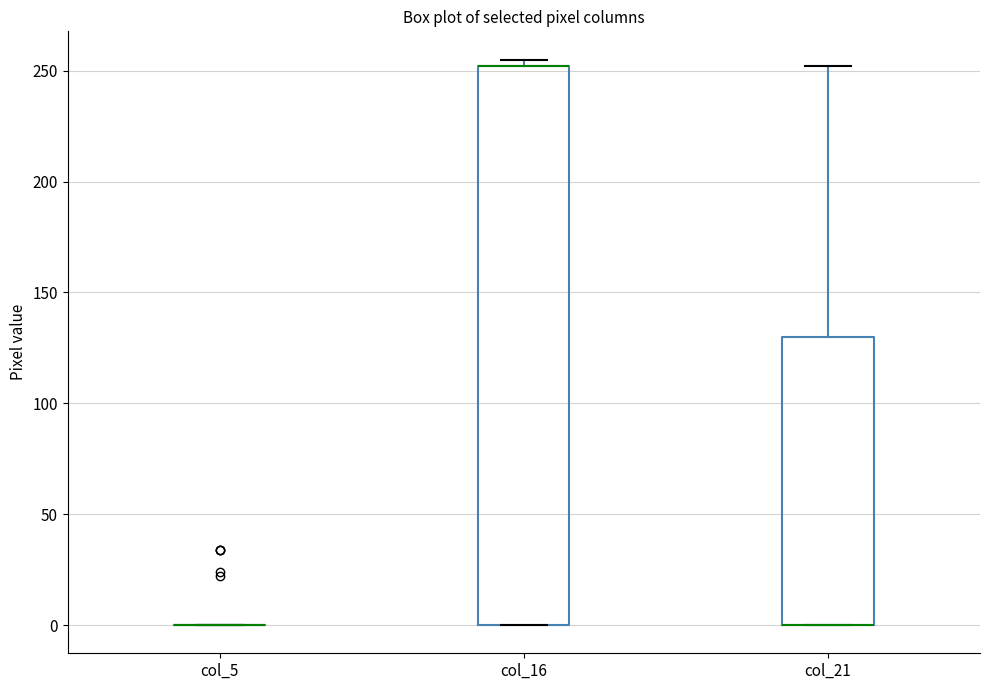

Comparing the boxes themselves (not the whiskers), which one is the tallest?

col_16